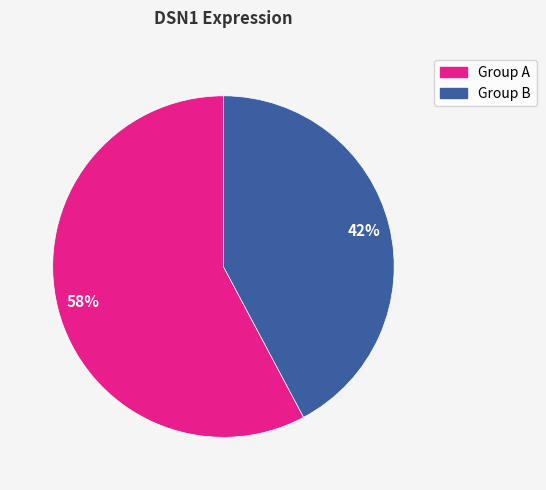

Does any single category account for the majority?

Yes